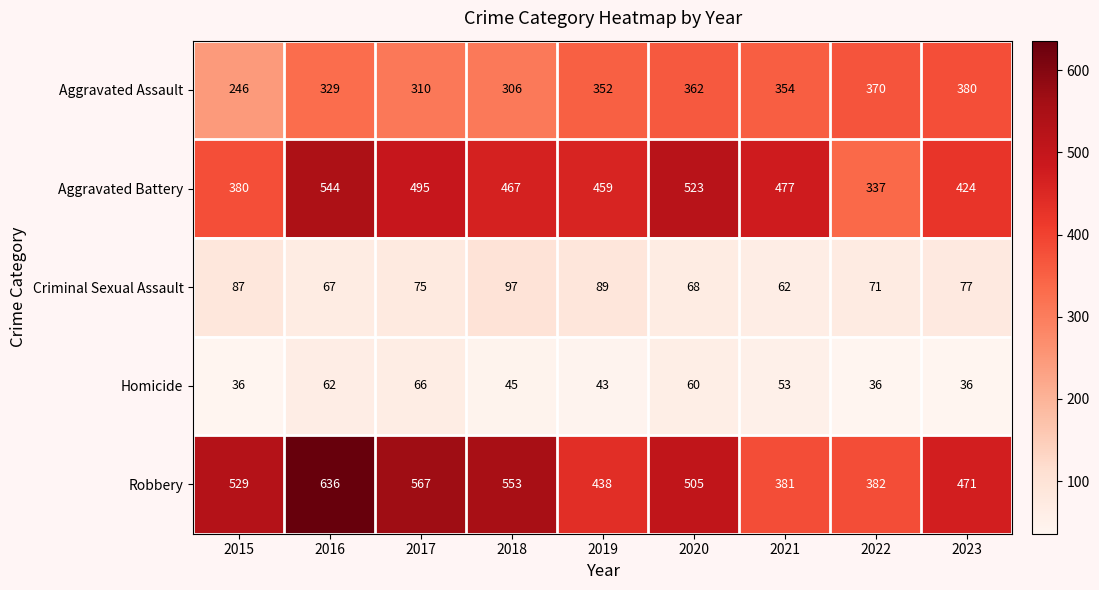

What is the difference between the Aggravated Battery values at 2023 and 2019?

35